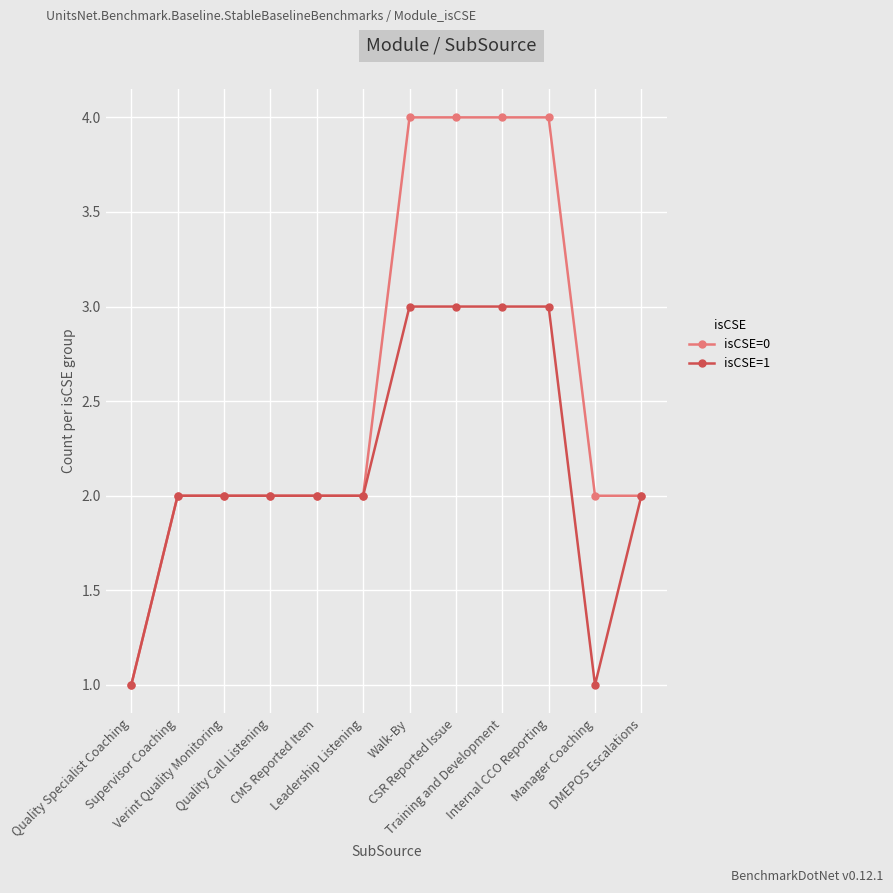

Rank the series by their average value, from lowest to highest.

isCSE=1, isCSE=0